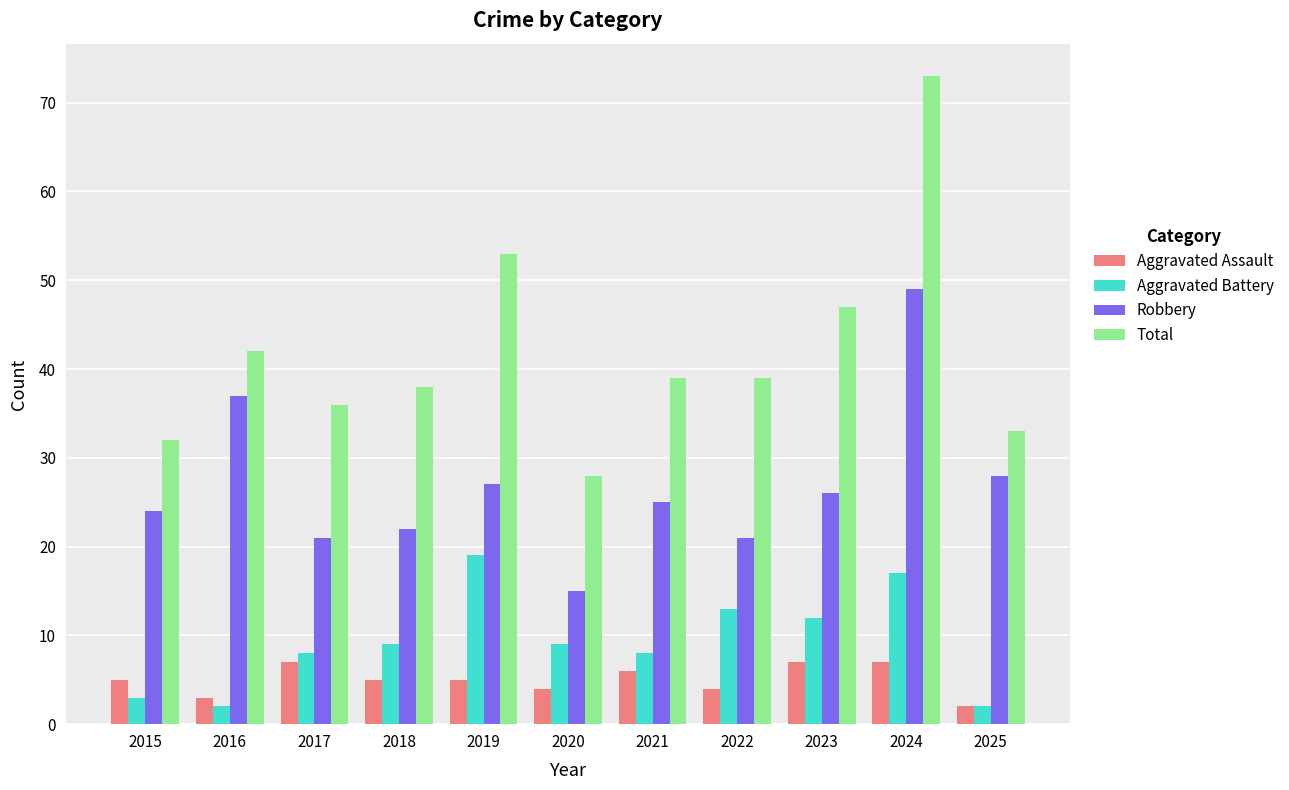

What is the greatest value displayed?

73